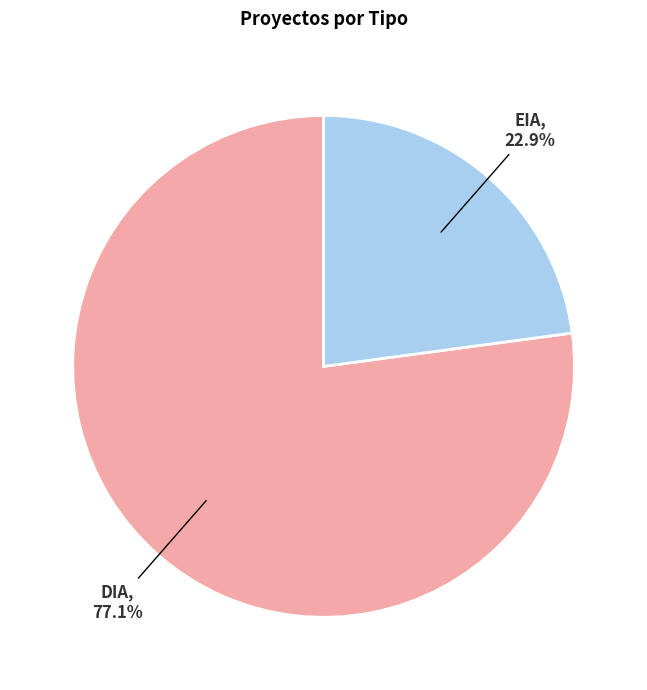

Rank the categories by value from highest to lowest.

DIA, EIA